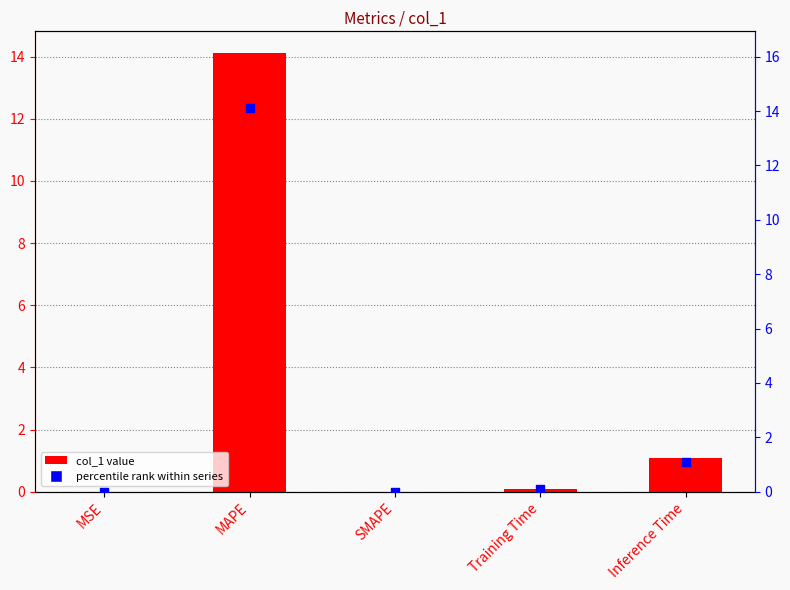

What are all the series names shown in the legend?

col_1, percentile rank